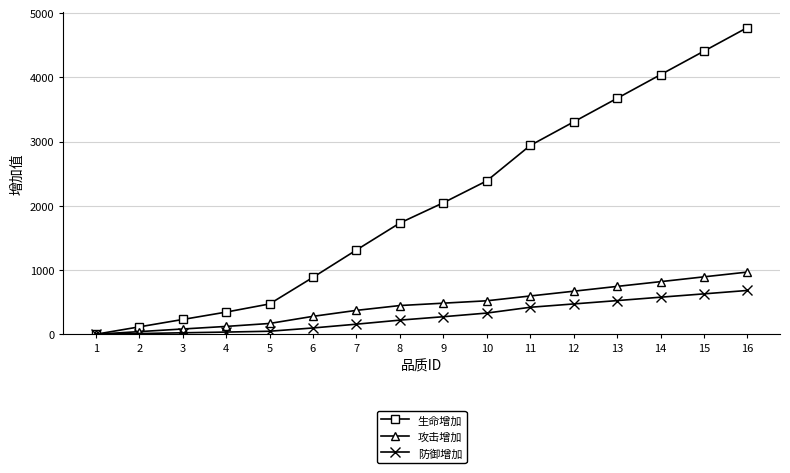

At which label is 生命增加 closest to 2387?

10